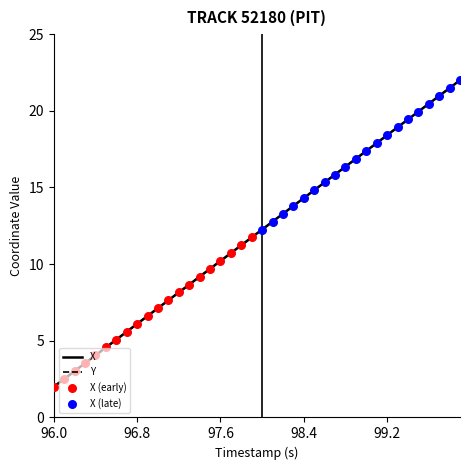

Which series has the largest Y range (max minus min)?

X